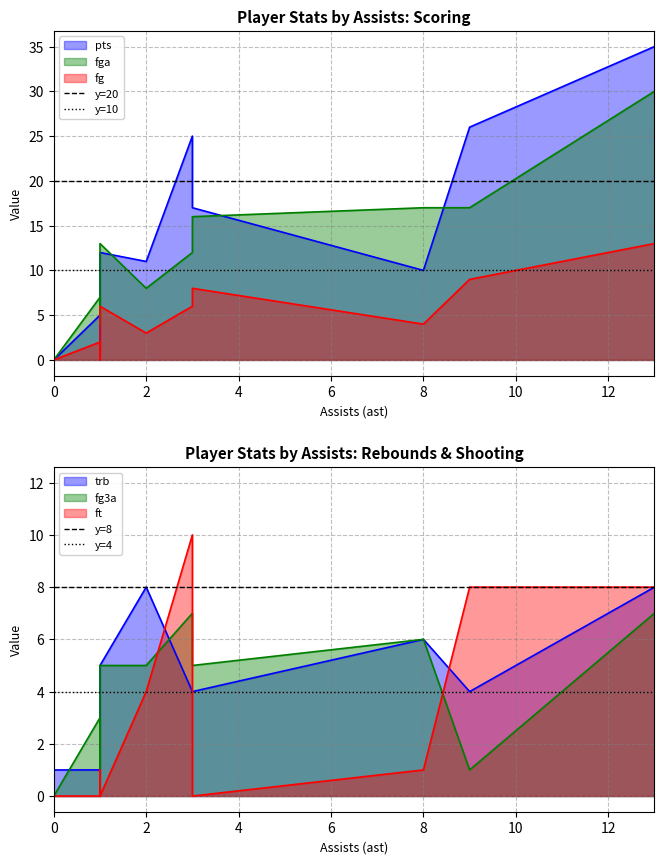

What is the value of the y=8 point at the 1st from the left?

8